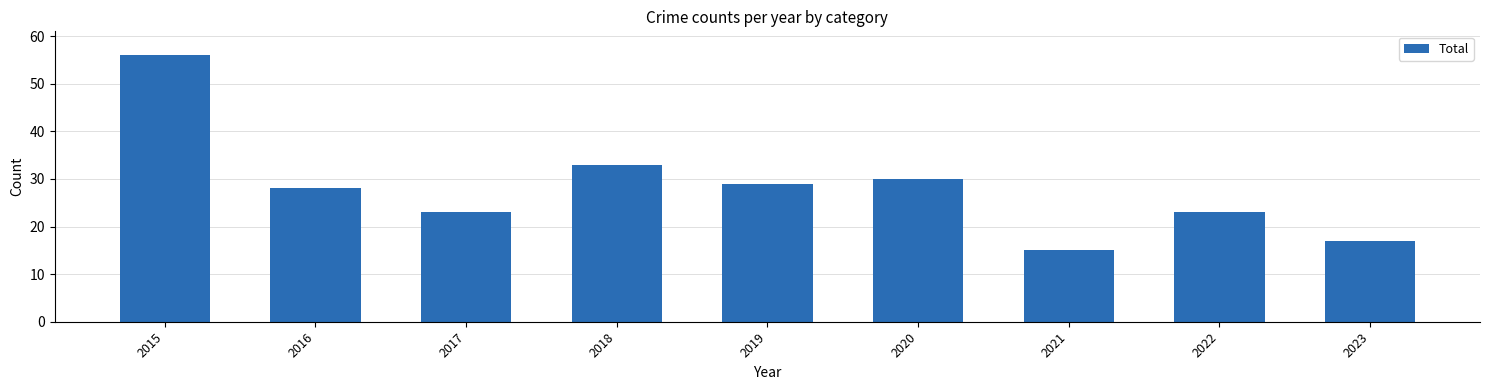

How many values are below 28?

4